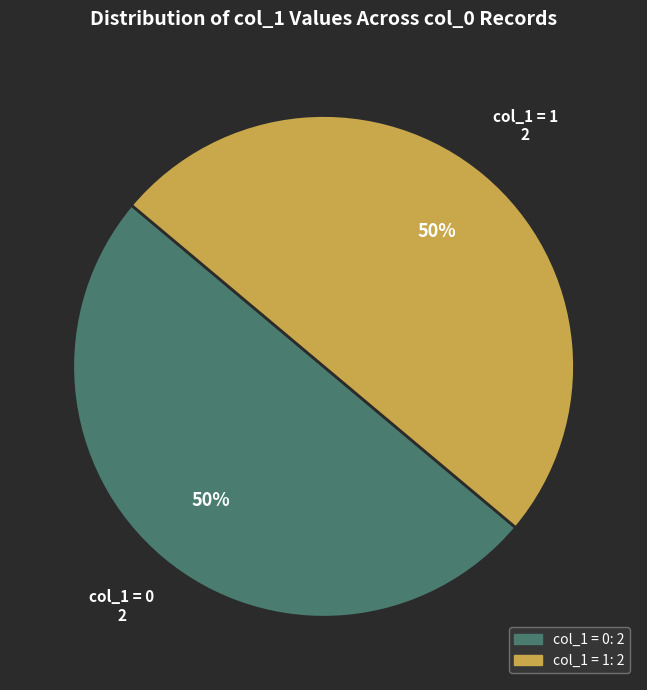

To the nearest percent, what is the average slice percentage?

50%